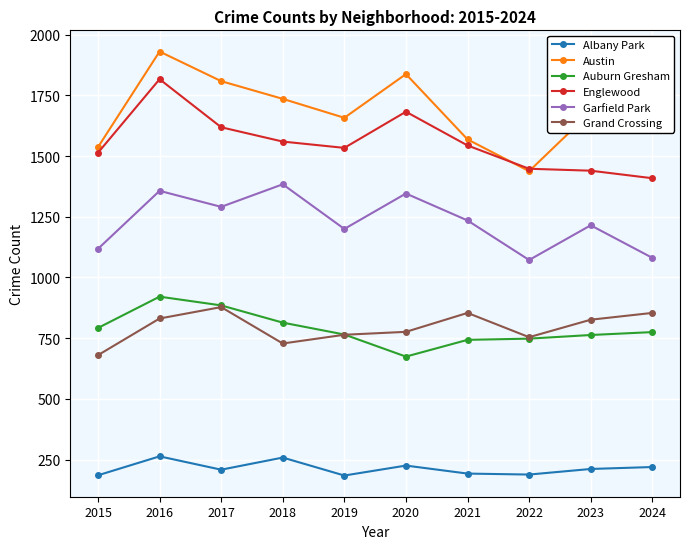

At which category does Auburn Gresham reach its first local valley?

2020